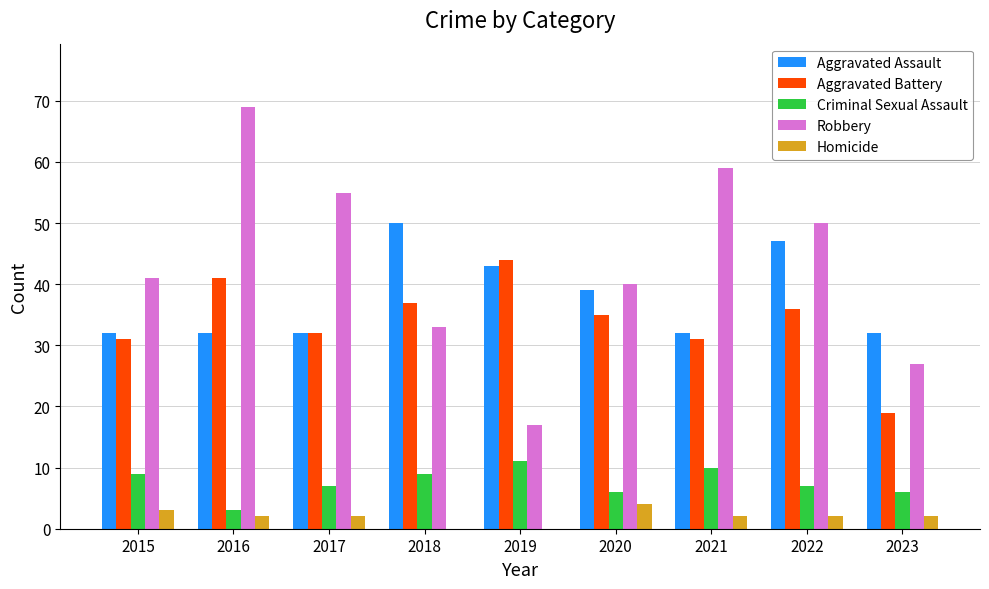

Does the chart contain stacked bars?

No